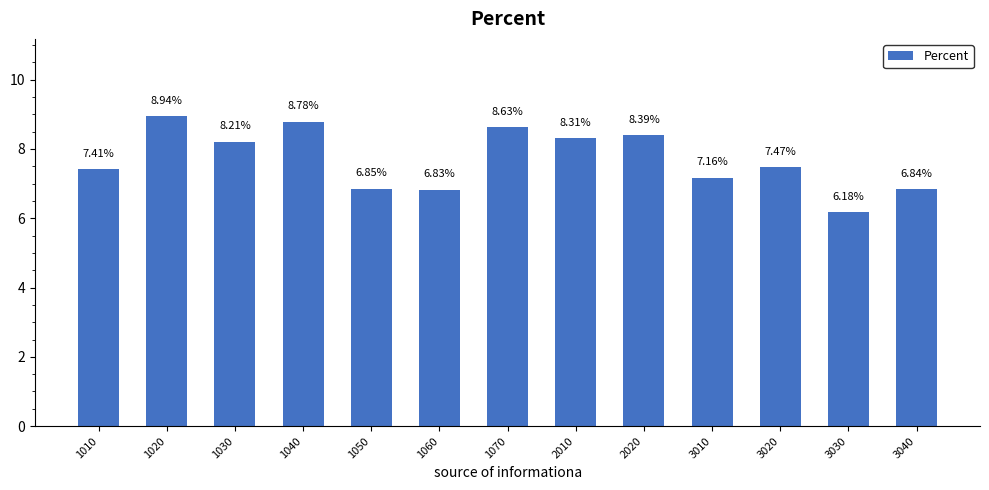

At which category does the chart reach its peak across all series?

1020